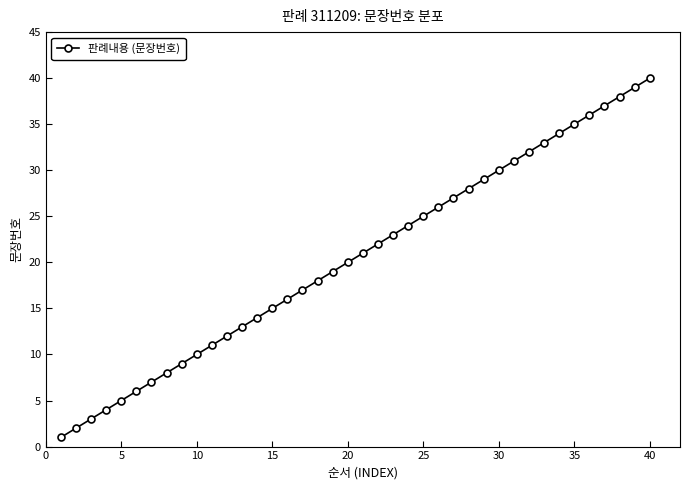

What is the difference between the maximum and minimum values?

39